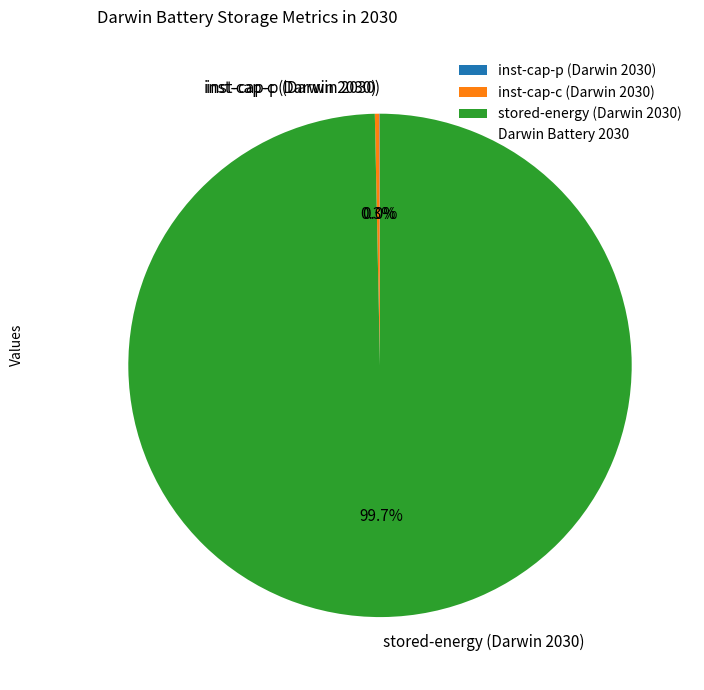

Which slice is the largest?

stored-energy (Darwin 2030)